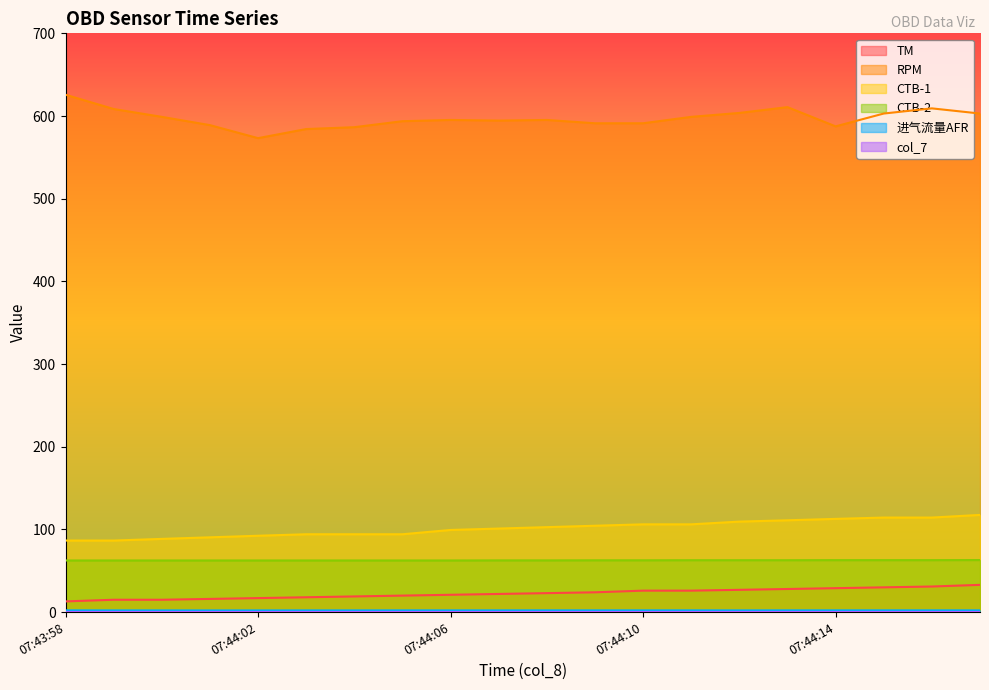

Reading left to right, what are all the values shown in this chart?

TM: 07:43:58=13.0	07:43:59=15.0	07:44:00=15.0	07:44:01=16.0	07:44:02=17.0	07:44:03=18.0	07:44:04=19.0	07:44:05=20.0	07:44:06=21.0	07:44:07=22.0	07:44:08=23.0	07:44:09=24.0	07:44:10=26.0	07:44:11=26.0	07:44:12=27.0	07:44:13=28.0	07:44:14=29.0	07:44:15=30.0	07:44:16=31.0	07:44:17=33.0
RPM: 07:43:58=625.8	07:43:59=608.5	07:44:00=599.0	07:44:01=589.0	07:44:02=573.2	07:44:03=584.2	07:44:04=586.5	07:44:05=593.8	07:44:06=595.2	07:44:07=594.5	07:44:08=595.2	07:44:09=591.2	07:44:10=591.2	07:44:11=599.0	07:44:12=603.8	07:44:13=610.8	07:44:14=587.5	07:44:15=603.0	07:44:16=609.2	07:44:17=603.0
CTB-1: 07:43:58=86.6	07:43:59=86.6	07:44:00=88.6	07:44:01=90.5	07:44:02=92.4	07:44:03=94.2	07:44:04=94.2	07:44:05=94.2	07:44:06=99.4	07:44:07=101.1	07:44:08=102.8	07:44:09=104.5	07:44:10=106.2	07:44:11=106.2	07:44:12=109.5	07:44:13=111.1	07:44:14=112.8	07:44:15=114.4	07:44:16=114.4	07:44:17=117.6
CTB-2: 07:43:58=62.5	07:43:59=62.5	07:44:00=62.5	07:44:01=62.5	07:44:02=62.5	07:44:03=62.5	07:44:04=62.5	07:44:05=62.5	07:44:06=62.5	07:44:07=62.6	07:44:08=62.6	07:44:09=62.7	07:44:10=62.7	07:44:11=62.8	07:44:12=62.8	07:44:13=62.8	07:44:14=62.9	07:44:15=62.9	07:44:16=62.9	07:44:17=63.0
进气流量AFR: 07:43:58=2.2	07:43:59=2.1	07:44:00=2.1	07:44:01=2.1	07:44:02=2.1	07:44:03=2.1	07:44:04=2.1	07:44:05=2.1	07:44:06=2.1	07:44:07=2.1	07:44:08=2.1	07:44:09=2.1	07:44:10=2.1	07:44:11=2.1	07:44:12=2.1	07:44:13=2.1	07:44:14=2.1	07:44:15=2.1	07:44:16=2.1	07:44:17=2.1